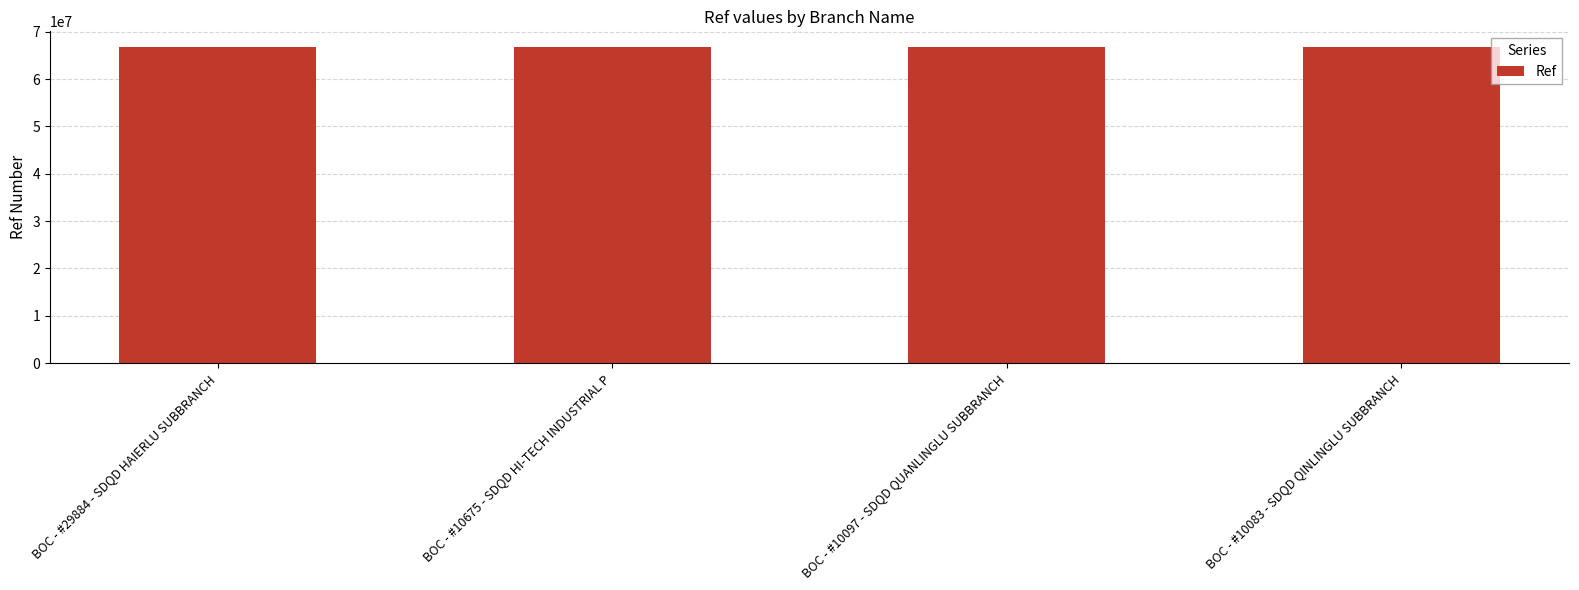

What is the value of the 3rd bar from the left?

66742959